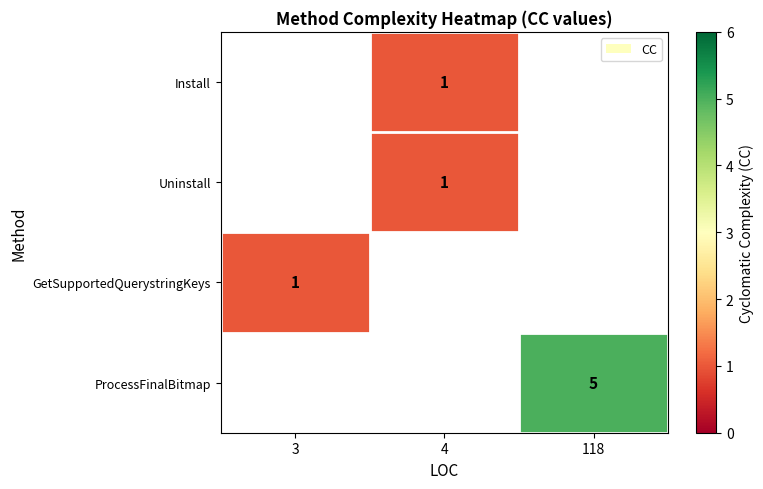

Is it true that ProcessFinalBitmap equals 5 at 118?

True